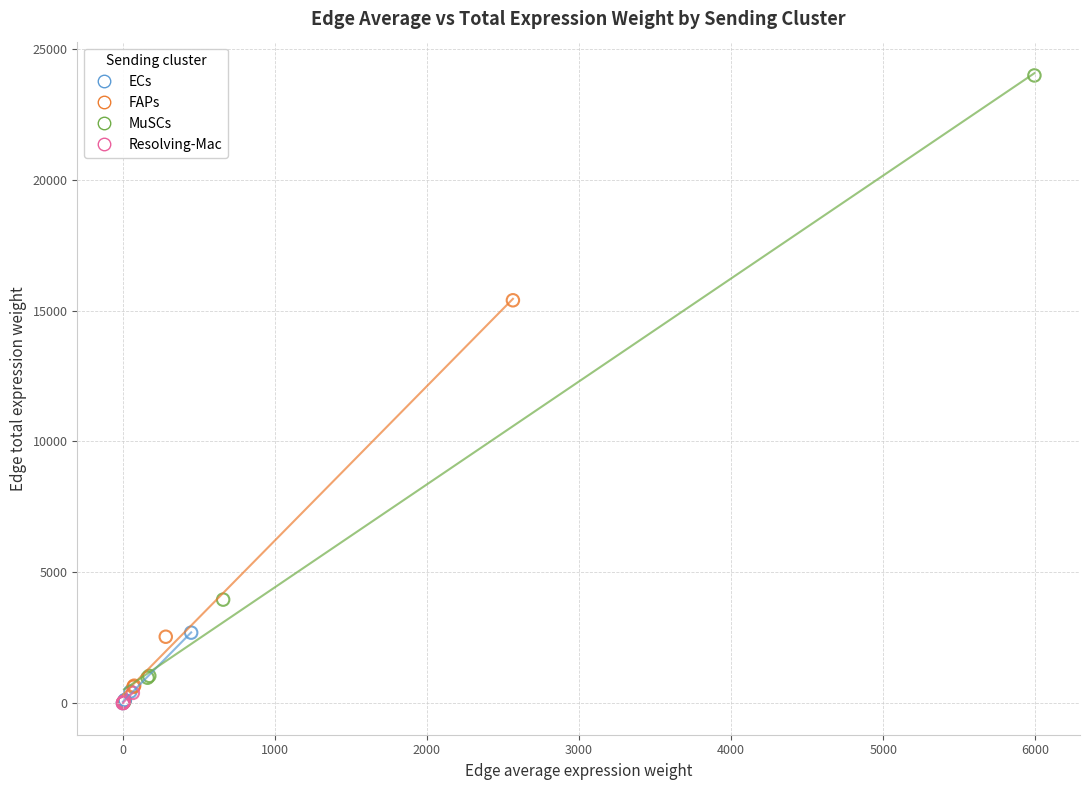

Which series has the widest spread of Y values?

MuSCs